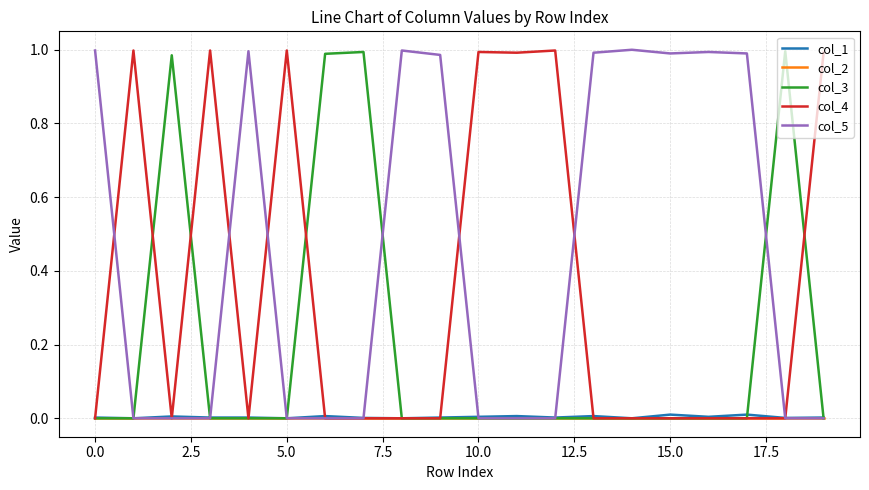

Which series has the largest total across all categories?

col_5